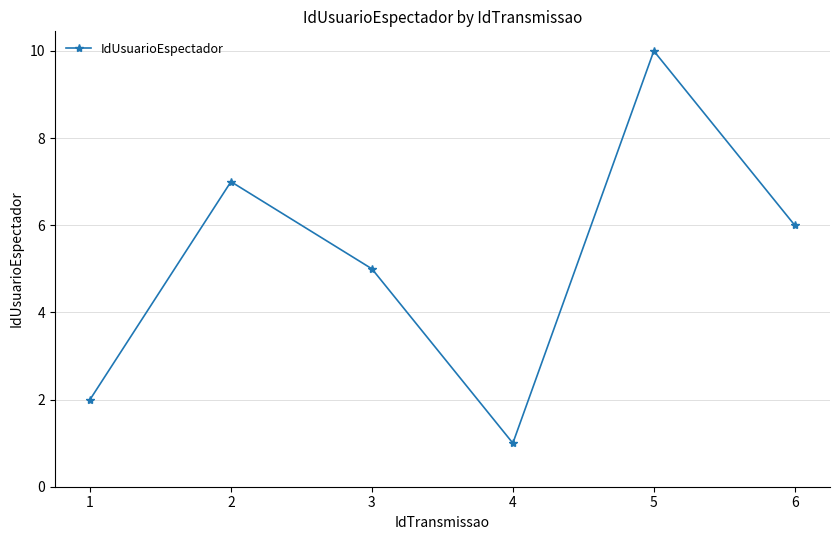

Count the number of categories in the chart.

6